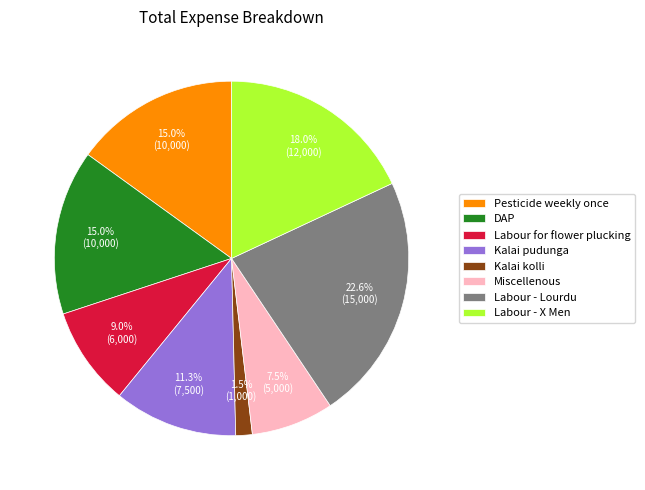

The Labour for flower plucking slice represents 19% of the pie. True or false?

False